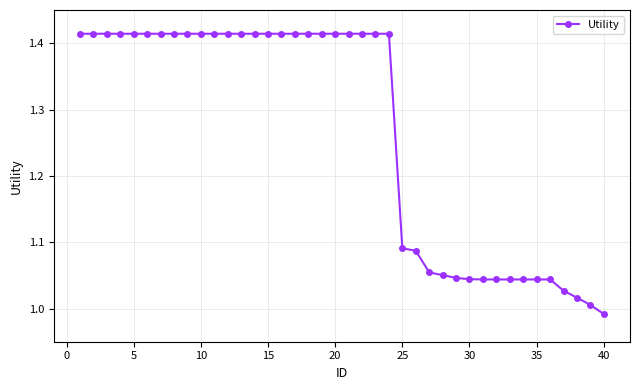

Count the number of data series in this chart.

1